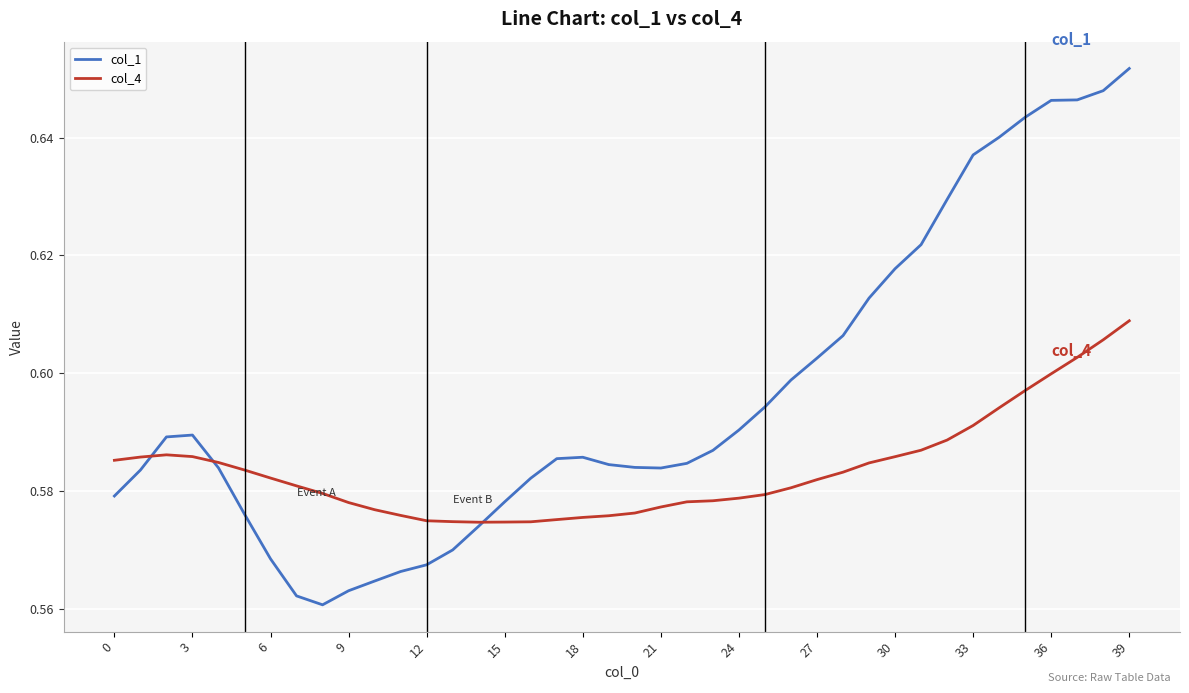

How many distinct data groups are displayed?

2